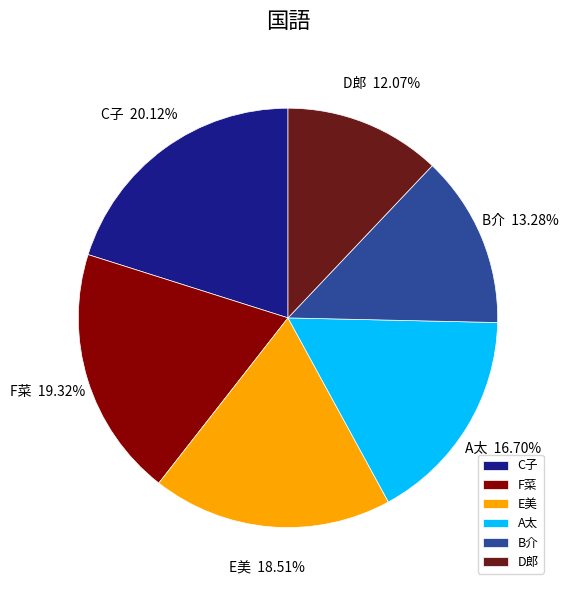

Which has a higher value, A太 or D郎?

A太